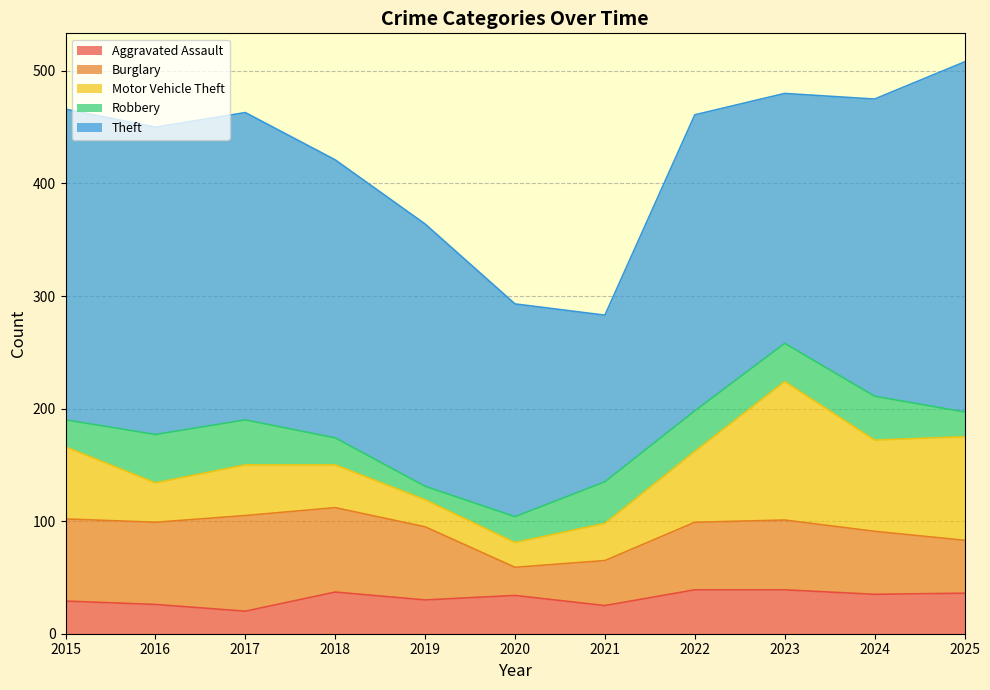

True or false: Aggravated Assault and Theft intersect in this chart.

False